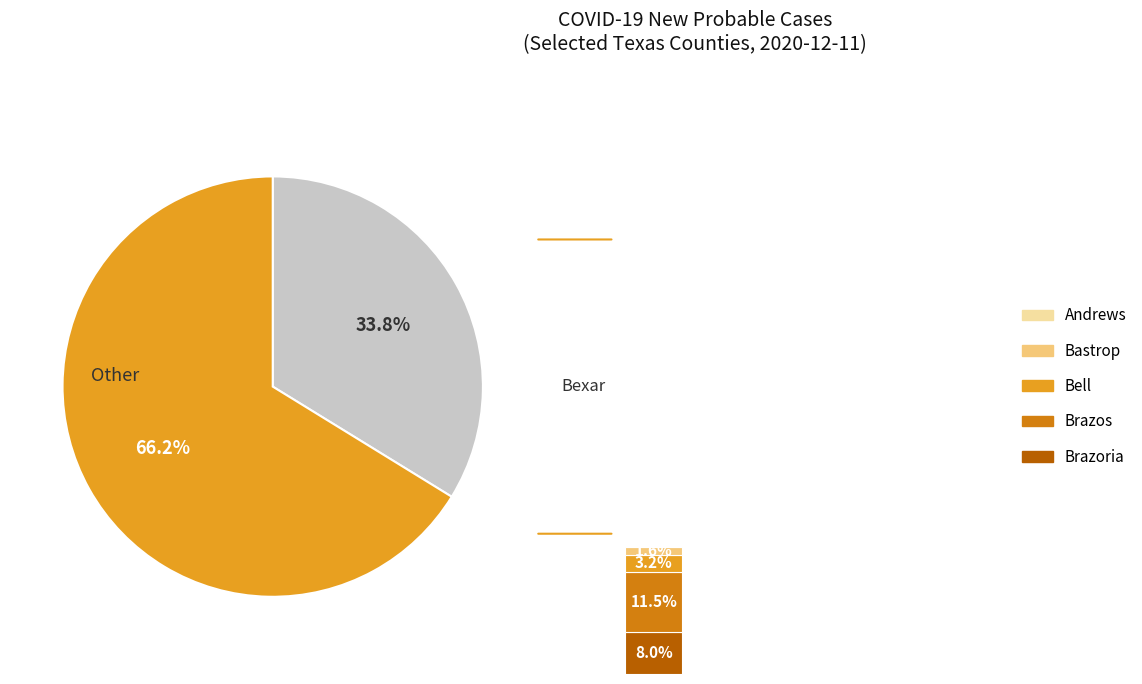

The Bell slice represents 16% of the pie. True or false?

False